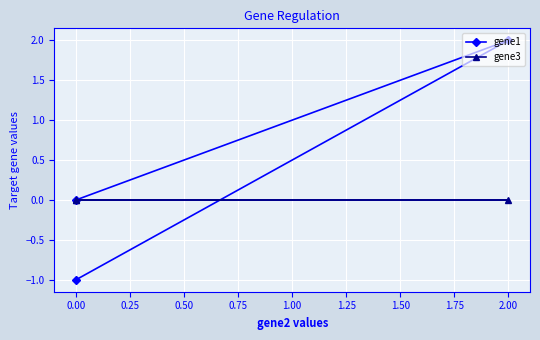

What are all the series names shown in the legend?

gene1, gene3